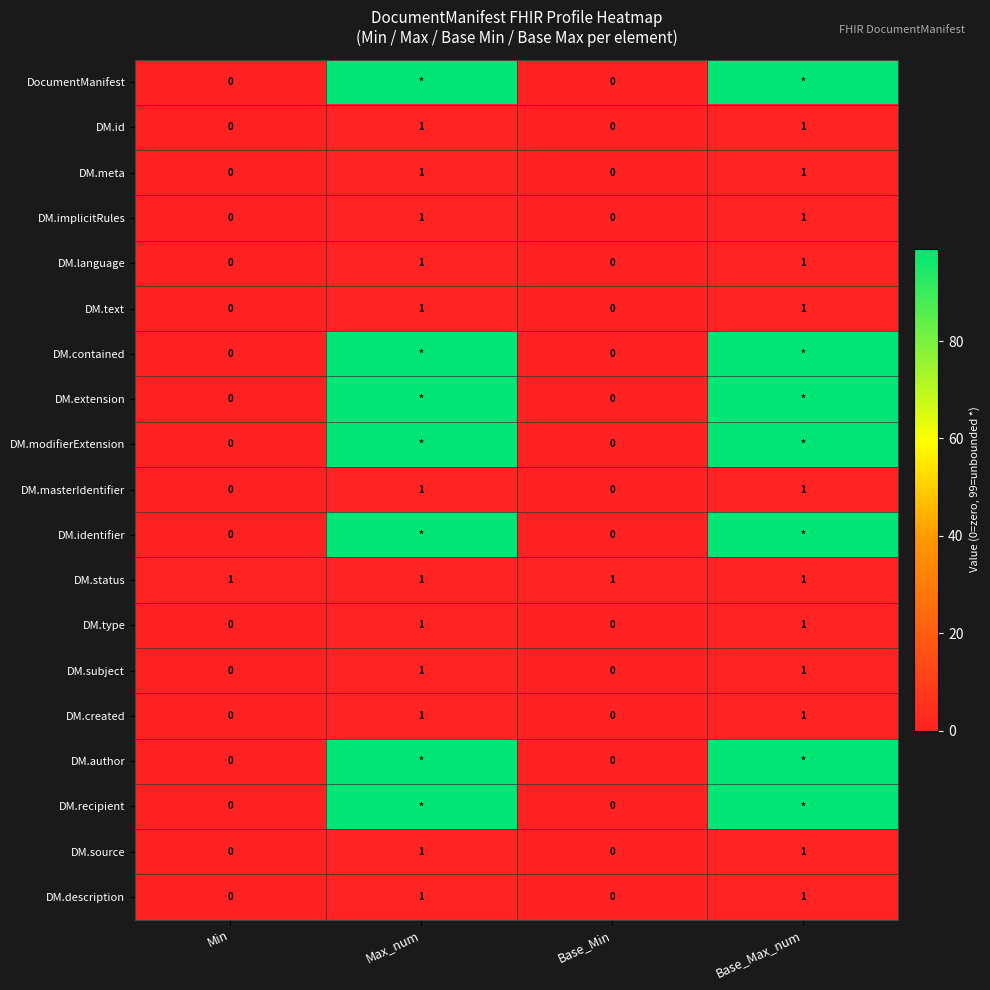

At how many categories does at least one series exceed 19?

2